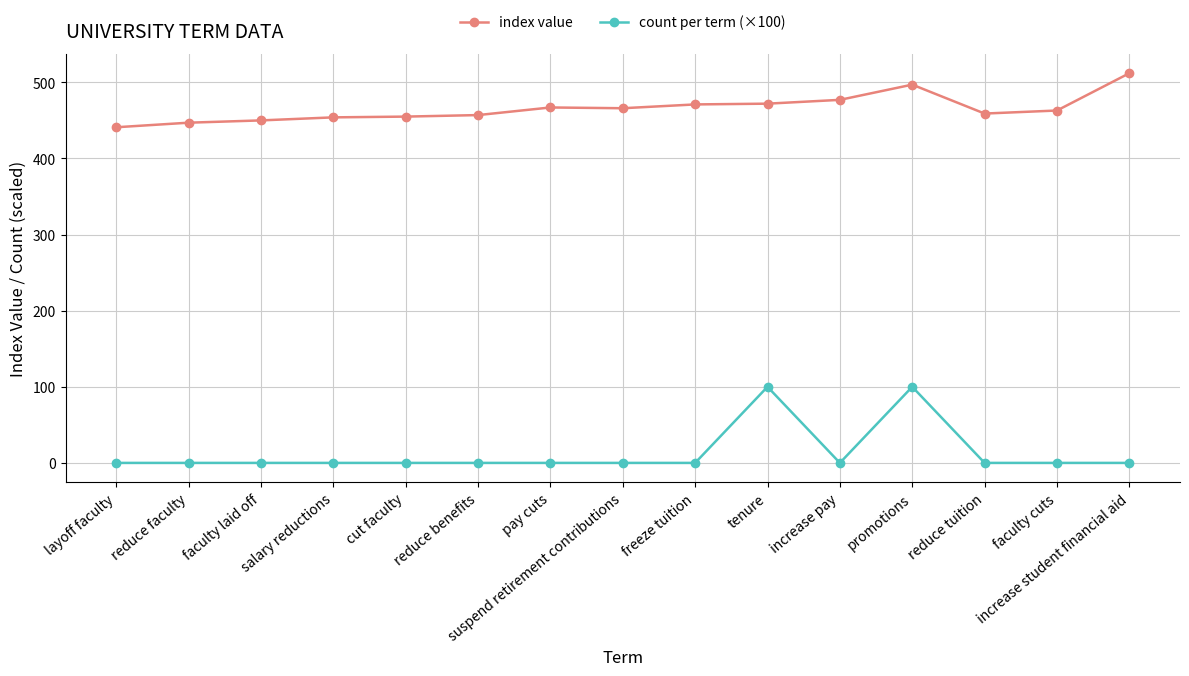

Which series has the largest range (max minus min)?

count per term (×100)